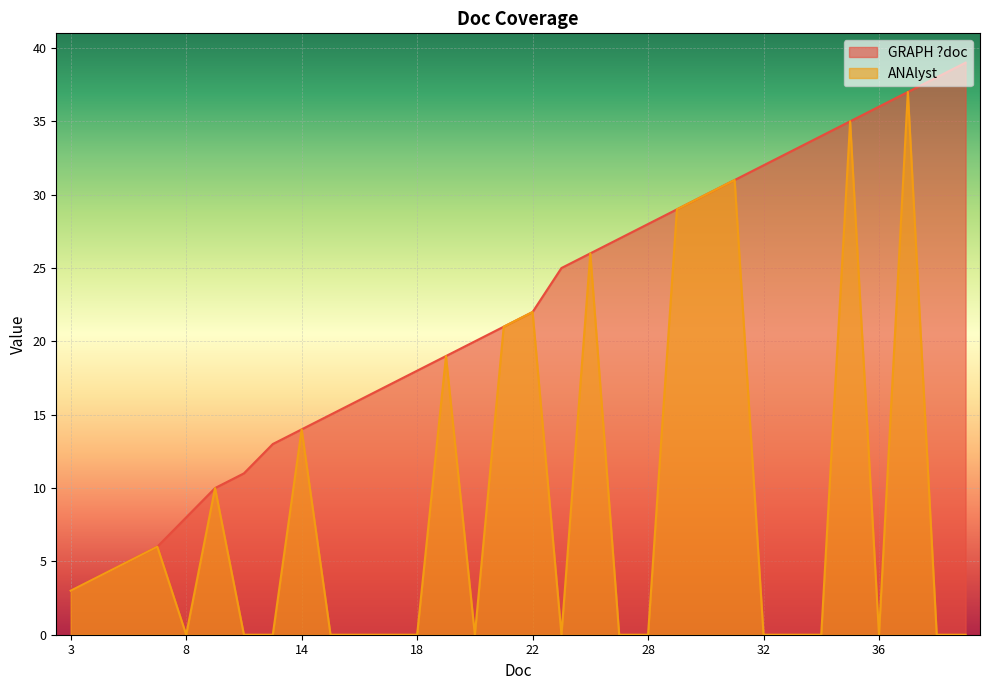

Which series has the widest spread of values?

ANAlyst